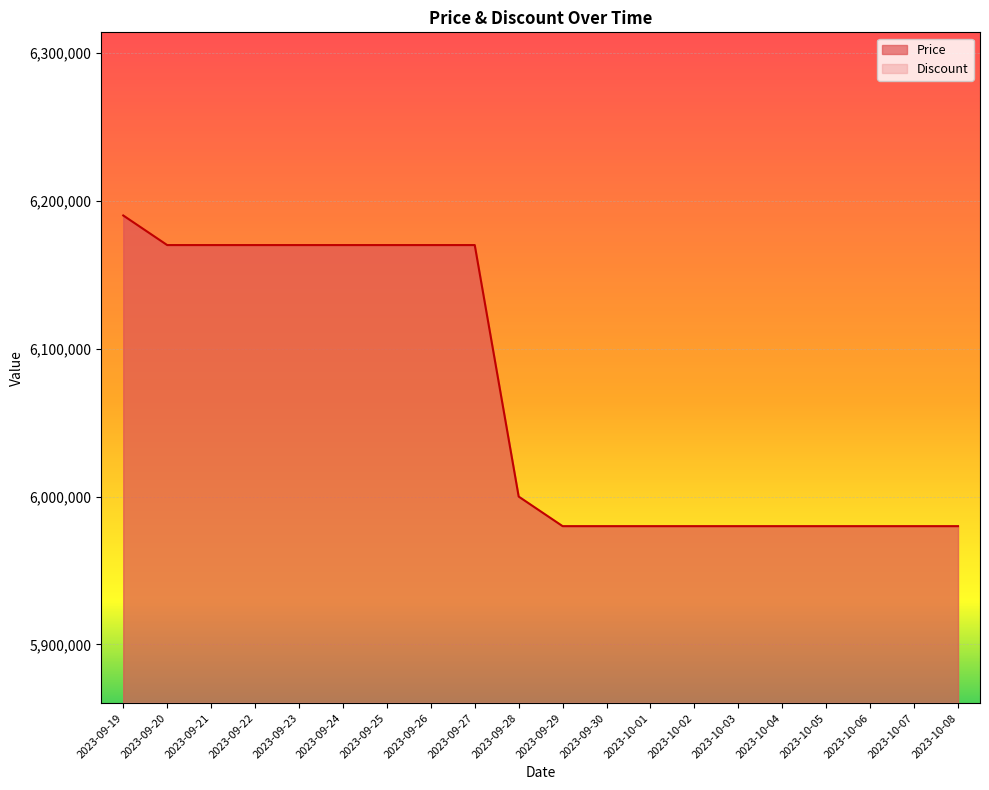

How many values are below 6000000?

10